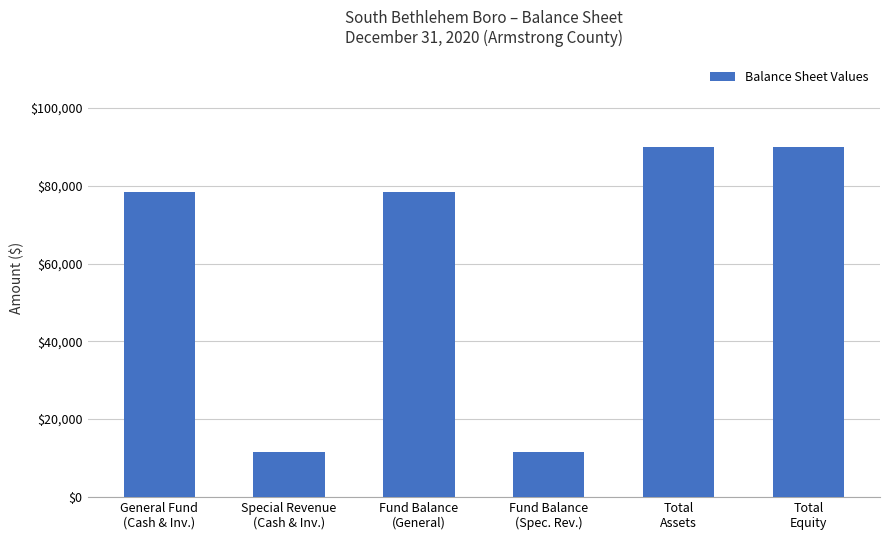

What is the minimum value shown in the chart?

11634